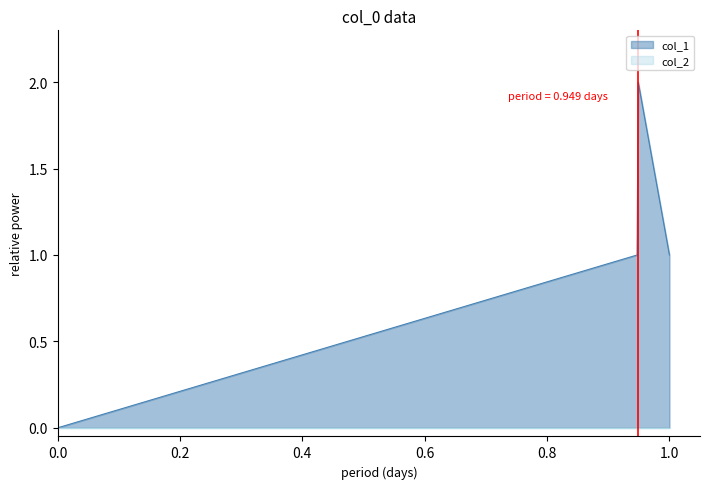

Reading right to left, transcribe all the data shown in this chart.

1	2	1	0